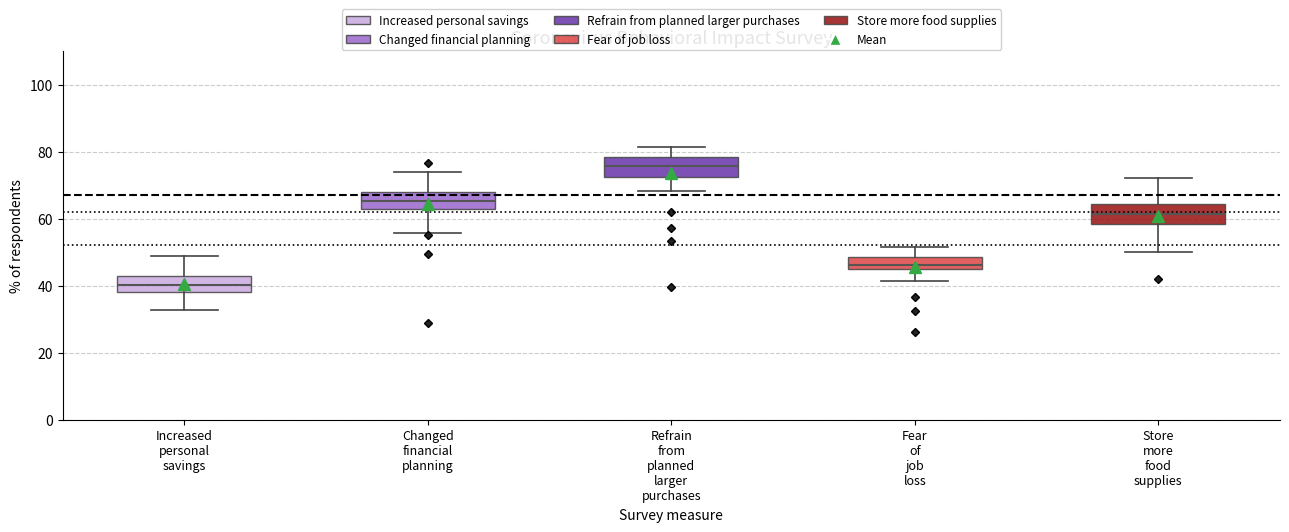

Where is the upper edge of the box for Store more food supplies on the y-axis? The values are not printed on the chart, so give them approximately, as read against the axis.

64